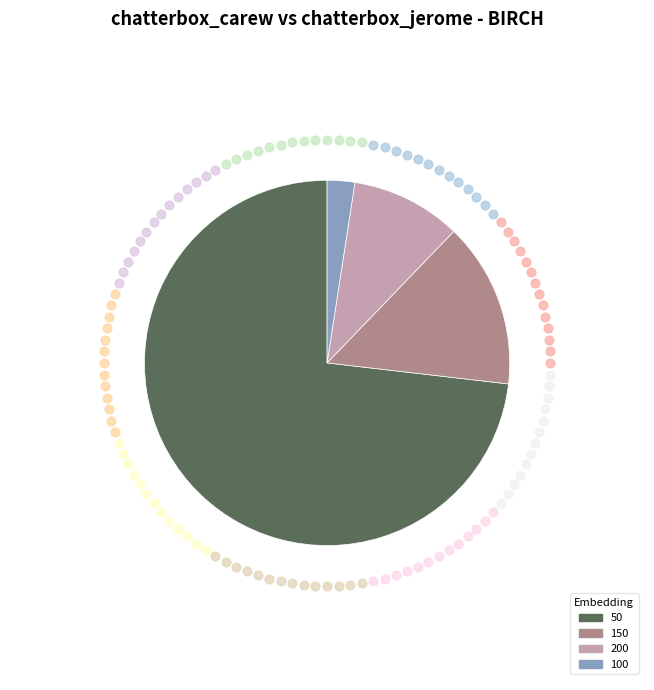

The 150 slice represents 8% of the pie. True or false?

False